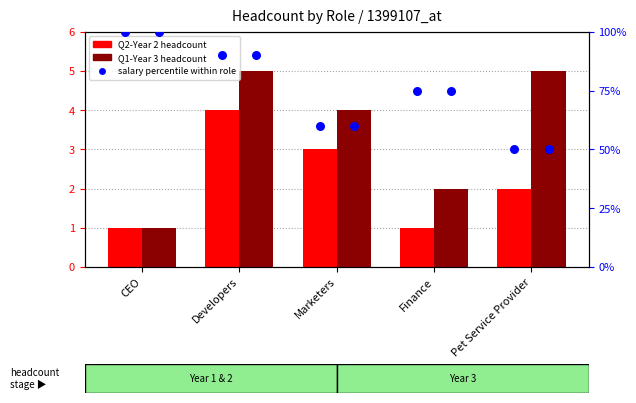

Which series contains the highest Y value?

Q1-Year 3